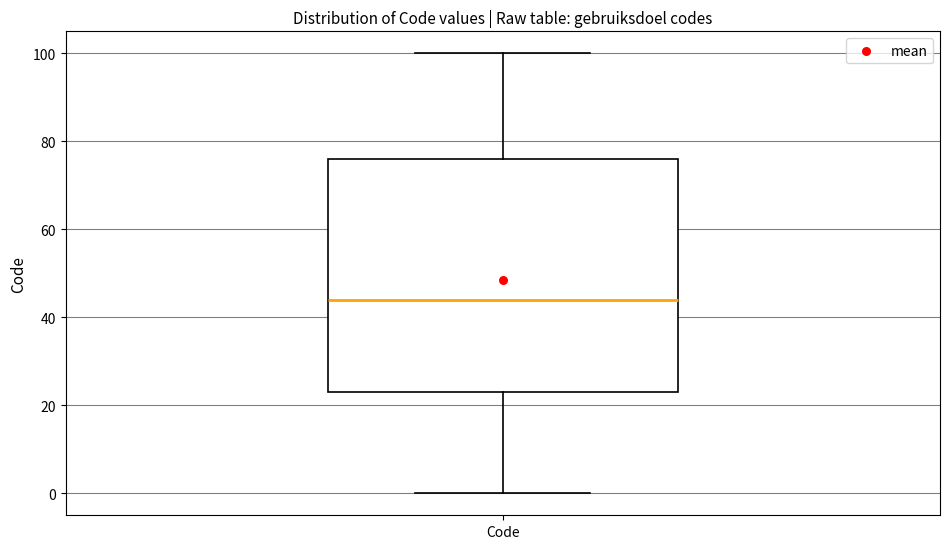

Where does the median line of the box for Code sit on the y-axis? The values are not printed on the chart, so give them approximately, as read against the axis.

44